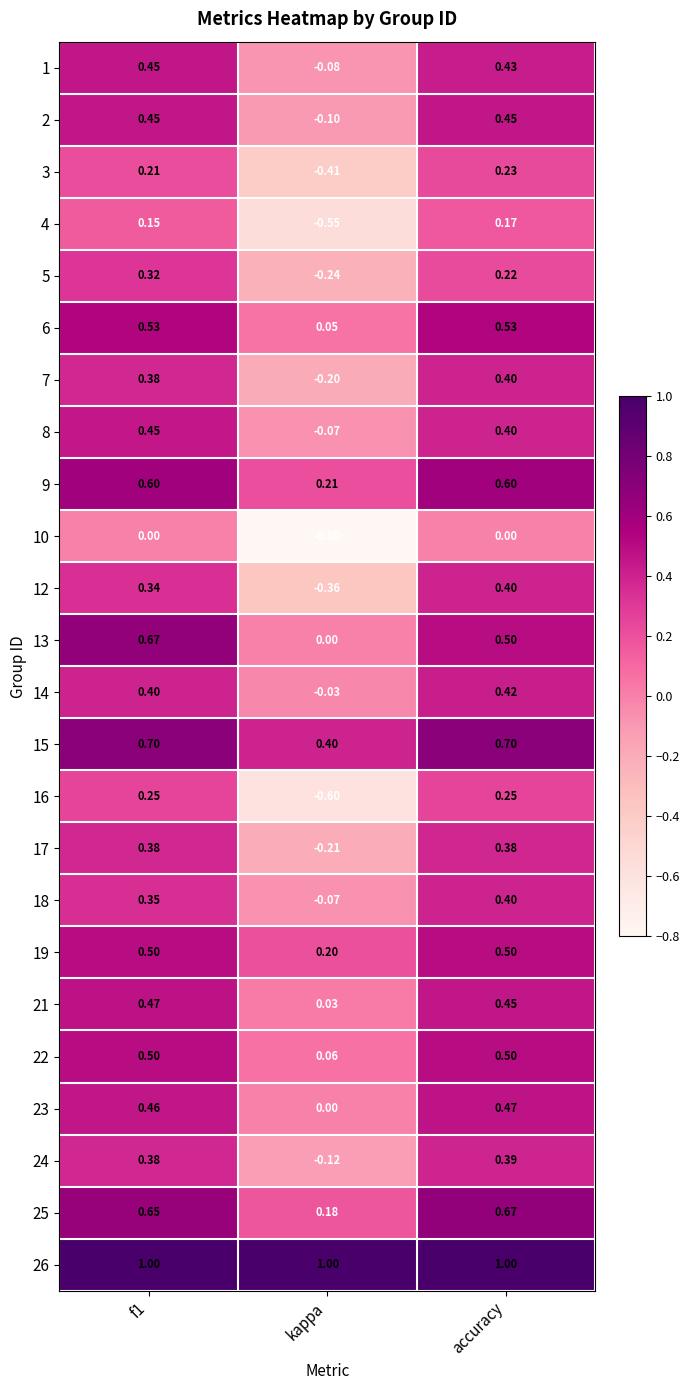

At which label does 19 reach its minimum?

kappa